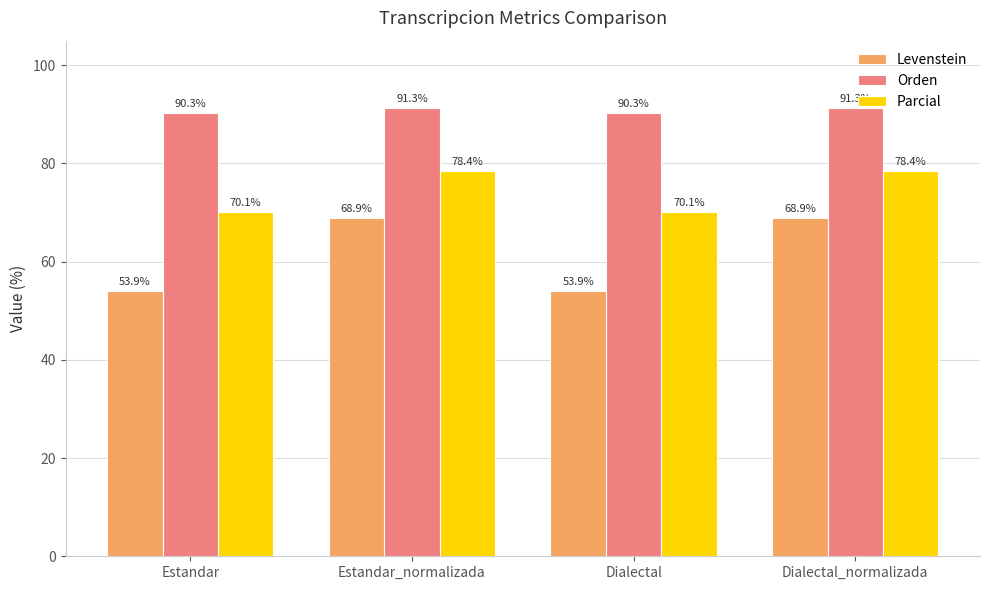

List the series in order of their overall mean, highest first.

Orden, Parcial, Levenstein